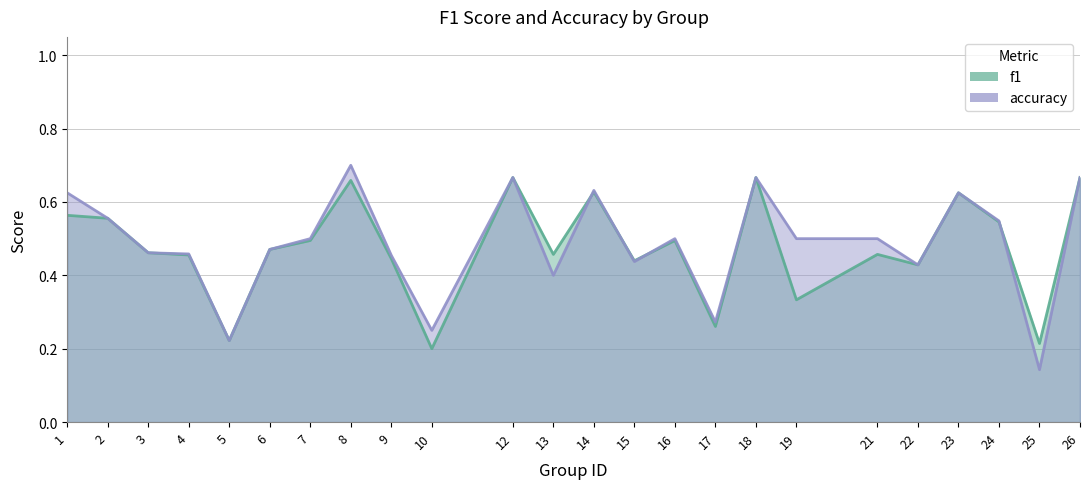

What are all the series names shown in the legend?

f1, accuracy